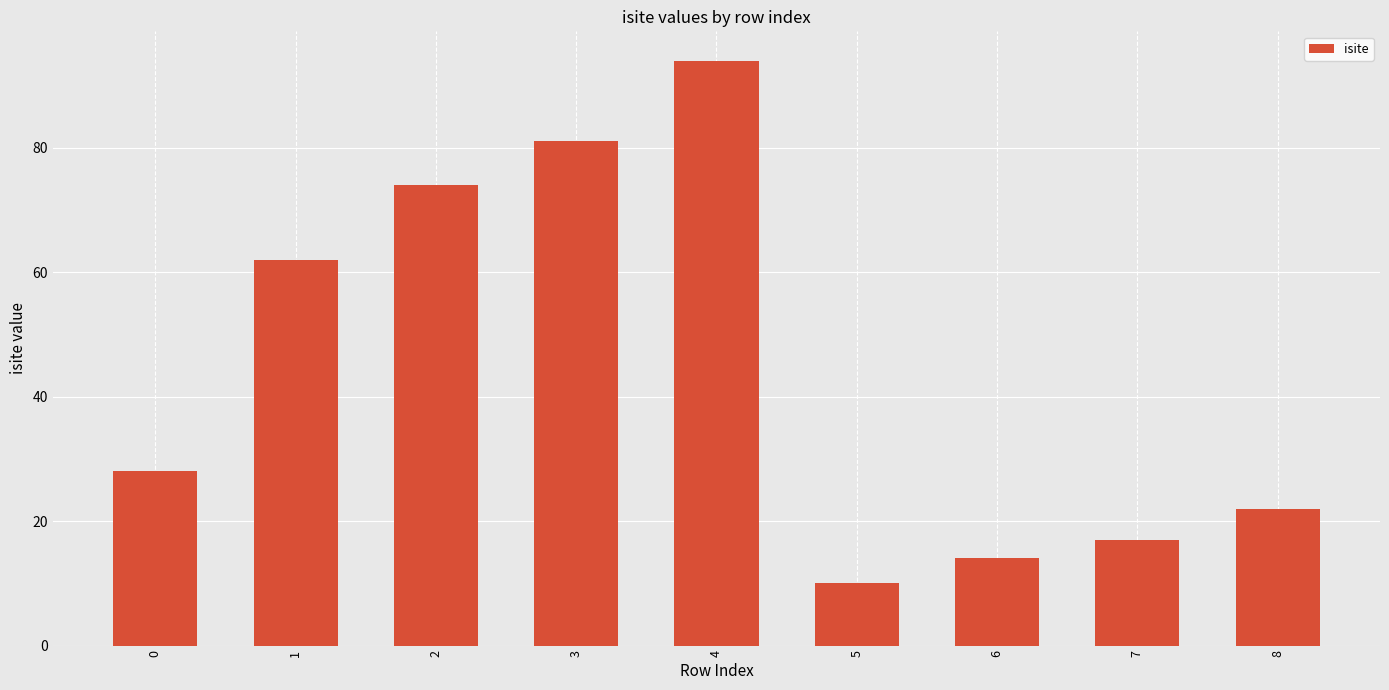

Between 6 and 3, which is larger?

3